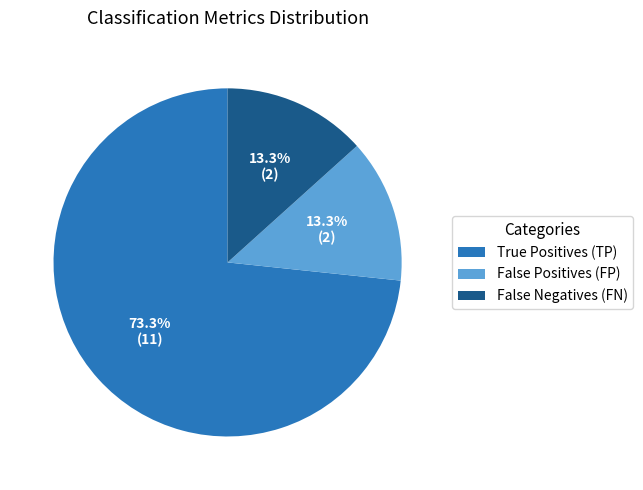

Is there a majority slice in this chart?

Yes